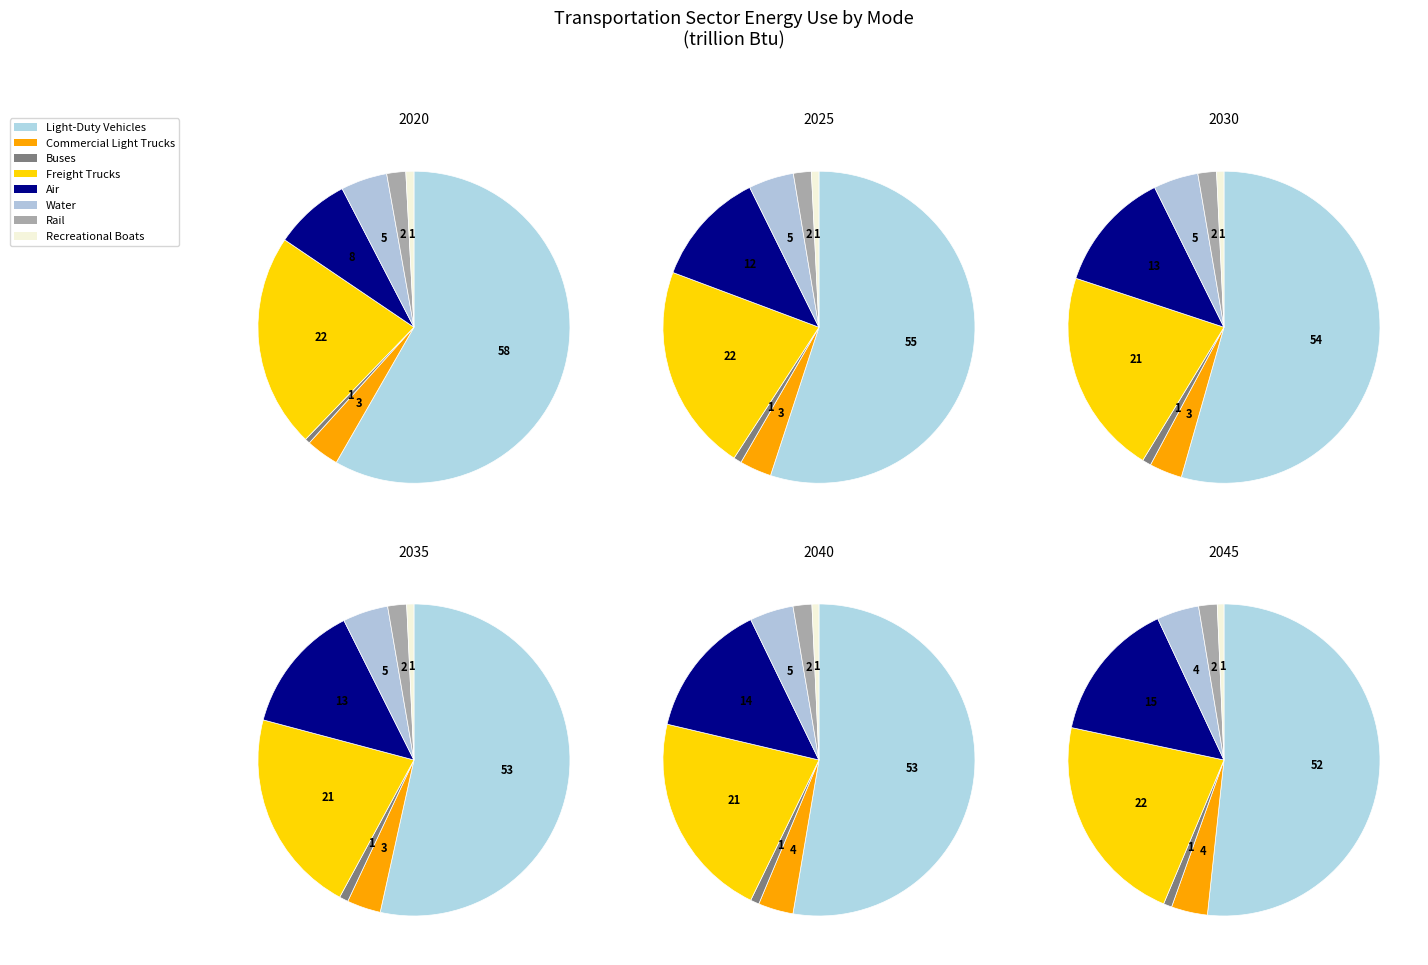

The Freight Trucks slice represents 11% of the pie. True or false?

False